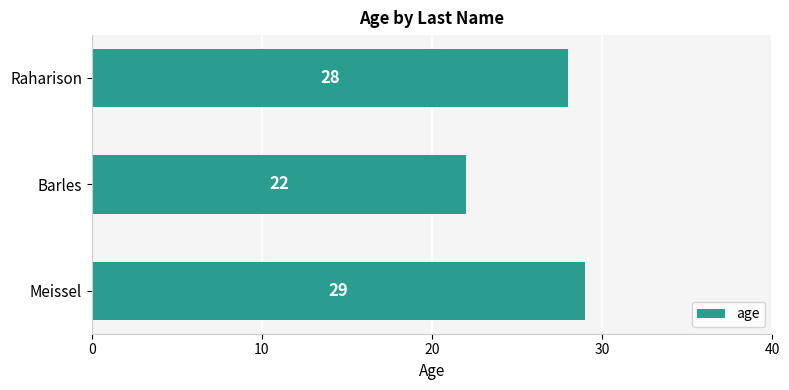

Reading top to bottom, what are all the values shown in this chart?

28	22	29